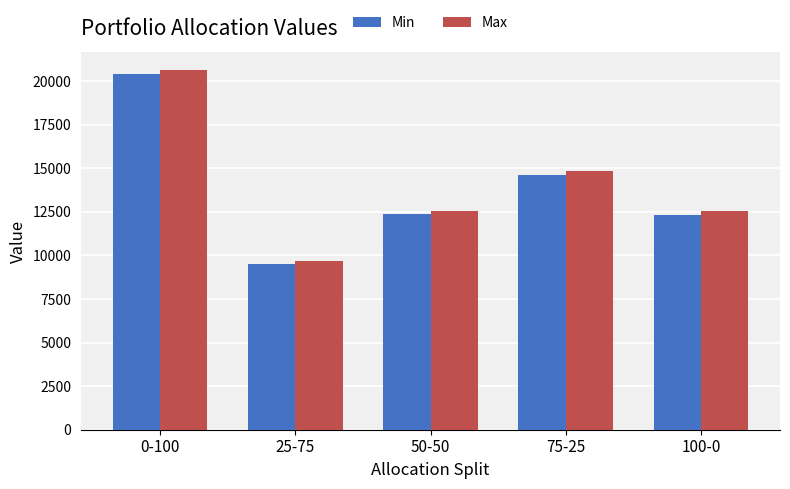

What is the average value of the Max series?

14049.1